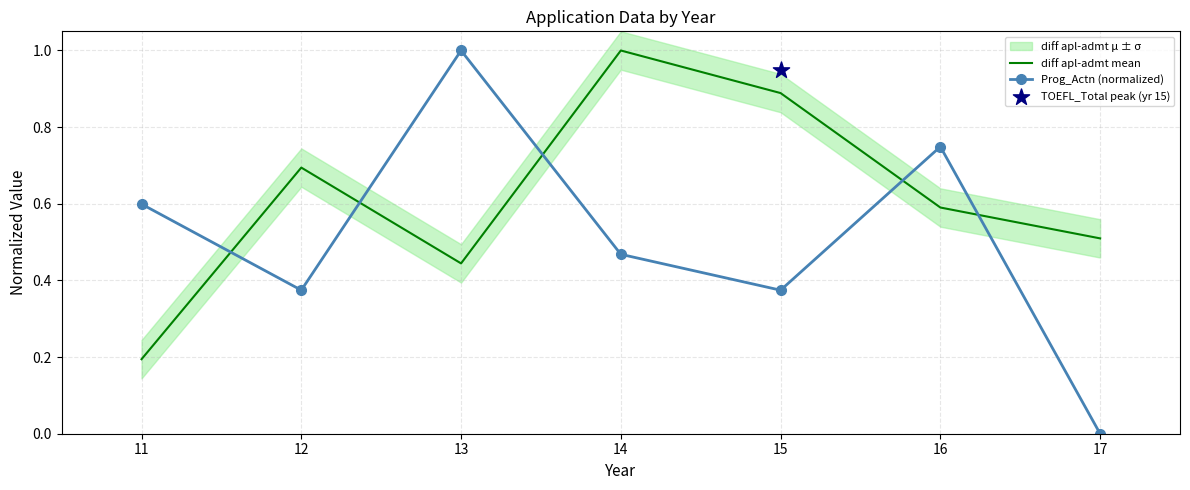

Which series has the largest total across all categories?

diff apl-admt mean